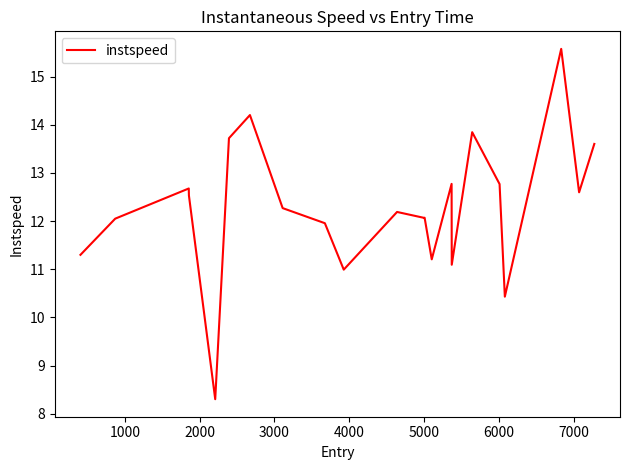

Reading left to right, extract all data points from this chart.

11.3	12.1	12.7	12.5	8.3	13.7	14.2	12.3	12.0	11.0	12.2	12.1	12.1	11.2	12.8	11.1	13.8	12.8	10.4	15.6	12.6	13.6